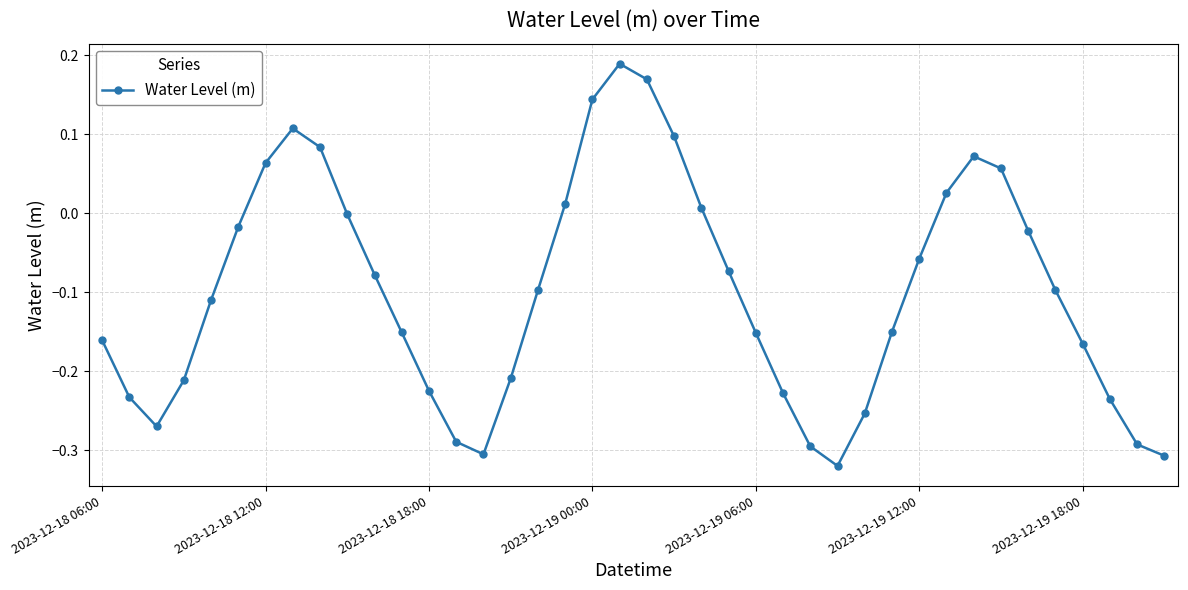

How many points are lower than both their immediate neighbors (excluding endpoints)?

3